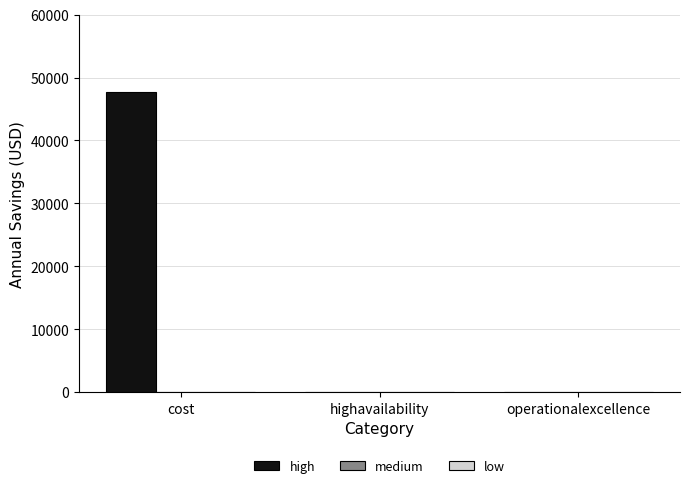

Reading left to right, extract all data points from this chart.

cost=47694.2	highavailability=0.0	operationalexcellence=0.0